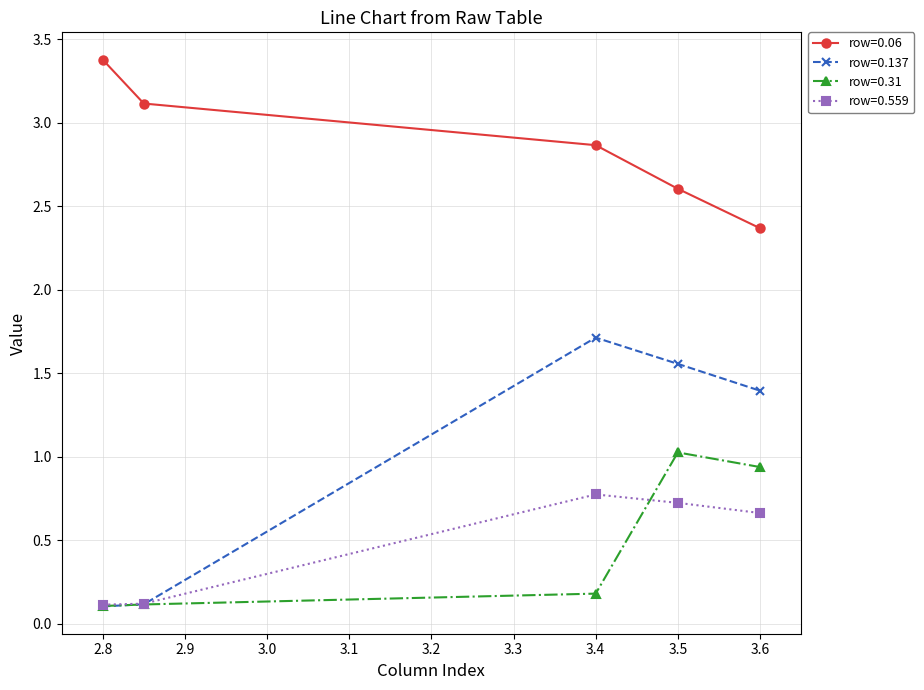

True or false: row=0.559 has more than 2 interior local peaks.

False